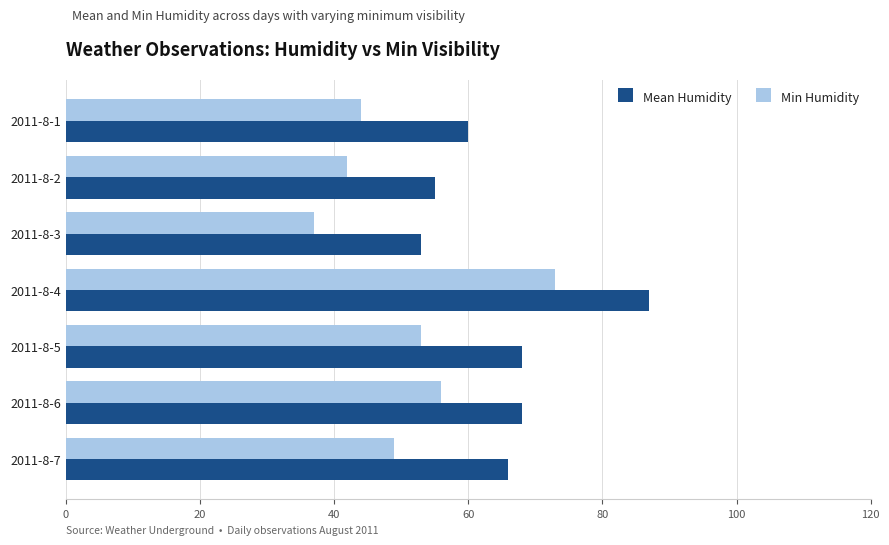

Which series has the largest range (max minus min)?

Min Humidity